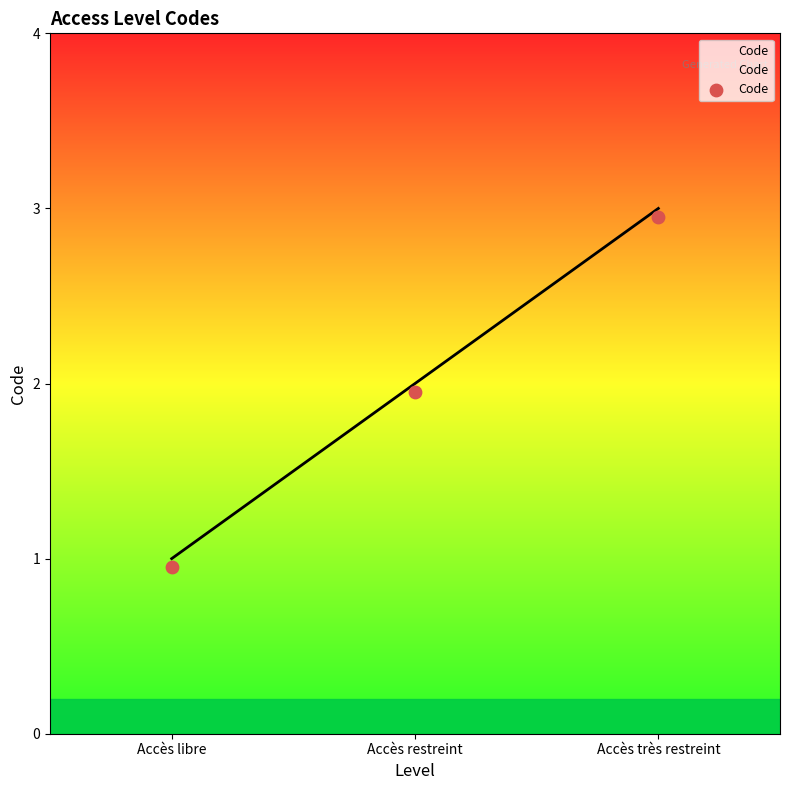

What is the ratio of the value at Accès très restreint to the value at Accès restreint?

1.5